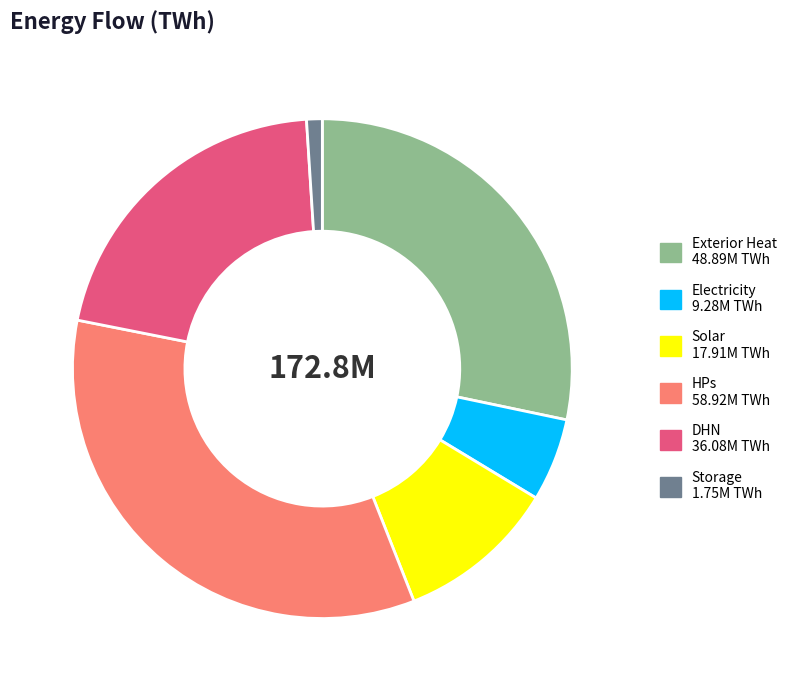

What is the smallest slice in the pie chart?

Storage